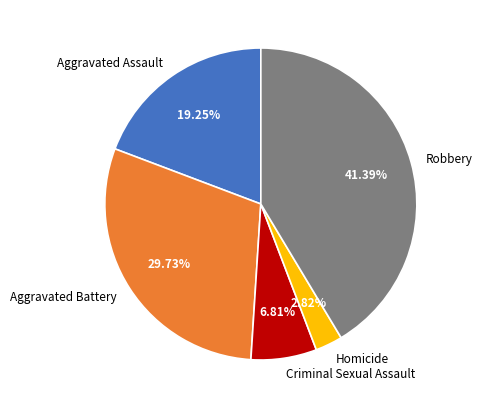

The Aggravated Assault slice represents 25% of the pie. True or false?

False